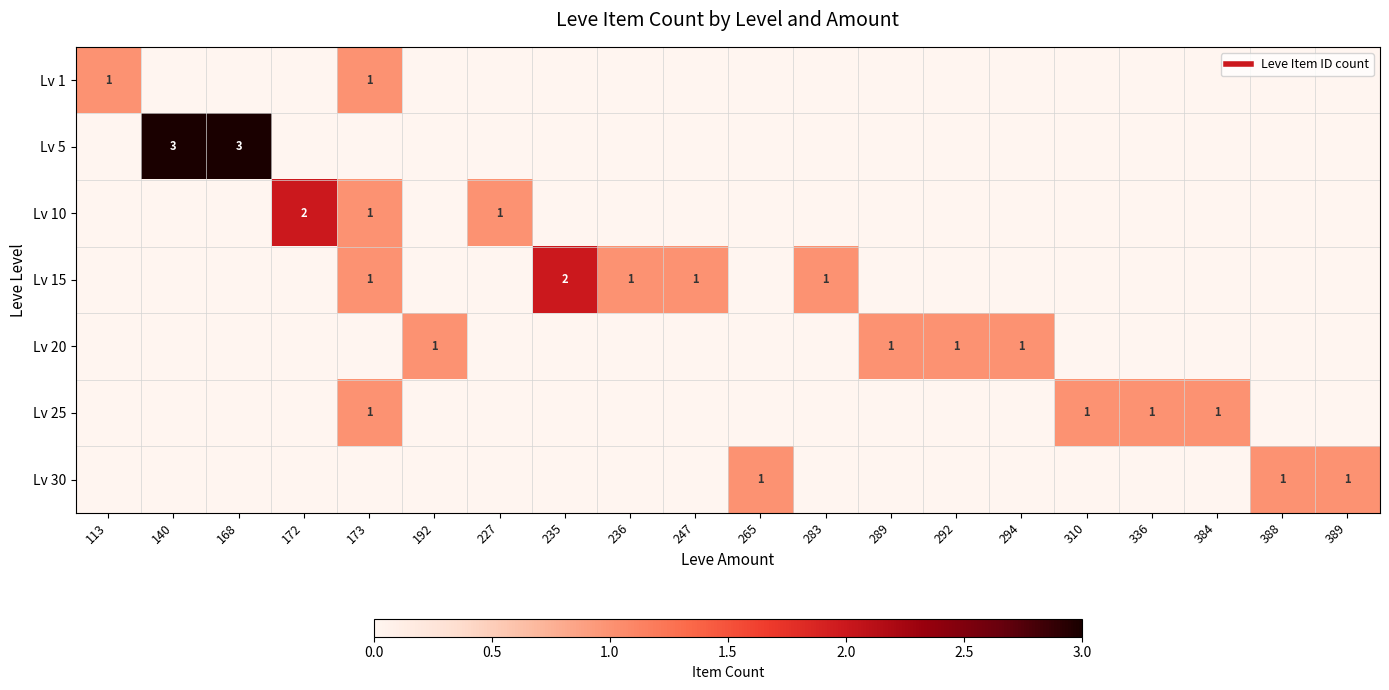

The Lv 15 series shows 1 at 247. True or false?

True